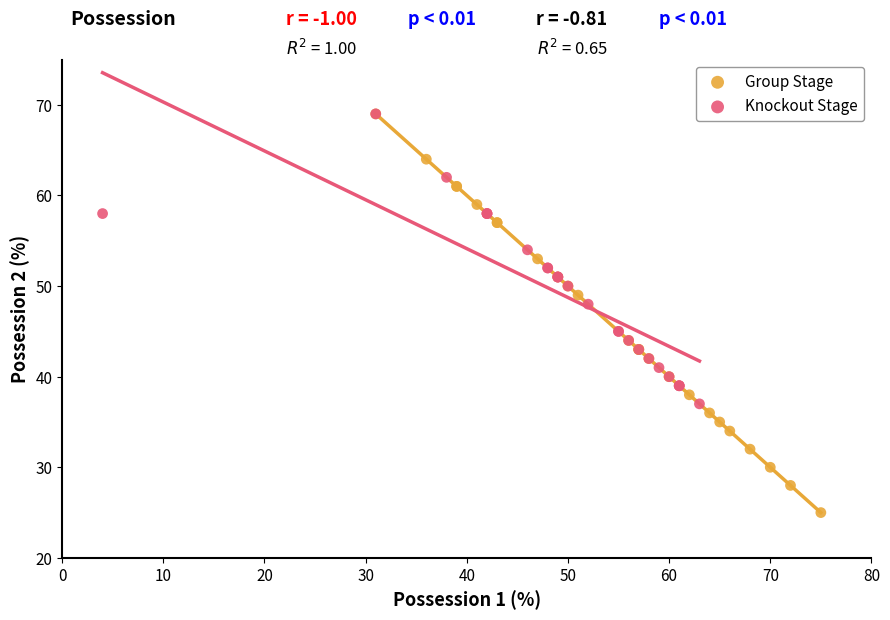

Which series has the largest Y range (max minus min)?

Group Stage